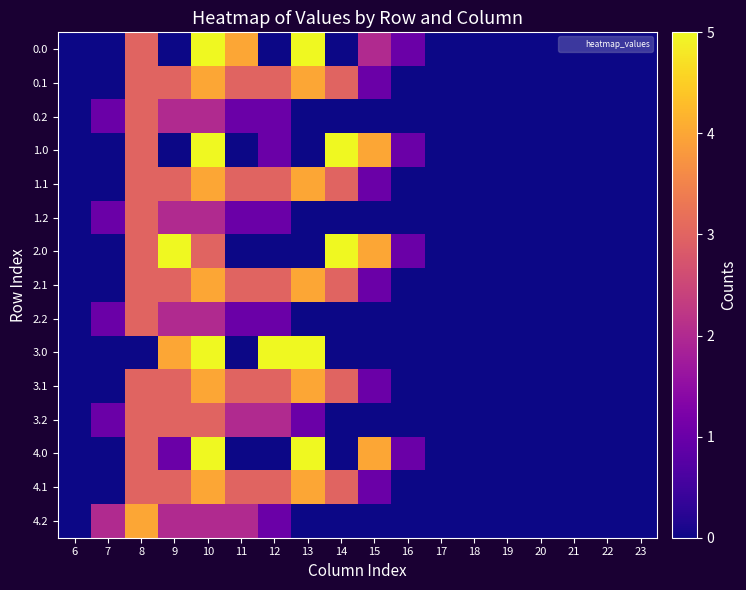

Reading left to right, transcribe all the data shown in this chart.

0.0: 6=0	7=0	8=3	9=0	10=6	11=4	12=0	13=6	14=0	15=2	16=1	17=0	18=0	19=0	20=0	21=0	22=0	23=0
0.1: 6=0	7=0	8=3	9=3	10=4	11=3	12=3	13=4	14=3	15=1	16=0	17=0	18=0	19=0	20=0	21=0	22=0	23=0
0.2: 6=0	7=1	8=3	9=2	10=2	11=1	12=1	13=0	14=0	15=0	16=0	17=0	18=0	19=0	20=0	21=0	22=0	23=0
1.0: 6=0	7=0	8=3	9=0	10=6	11=0	12=1	13=0	14=6	15=4	16=1	17=0	18=0	19=0	20=0	21=0	22=0	23=0
1.1: 6=0	7=0	8=3	9=3	10=4	11=3	12=3	13=4	14=3	15=1	16=0	17=0	18=0	19=0	20=0	21=0	22=0	23=0
1.2: 6=0	7=1	8=3	9=2	10=2	11=1	12=1	13=0	14=0	15=0	16=0	17=0	18=0	19=0	20=0	21=0	22=0	23=0
2.0: 6=0	7=0	8=3	9=5	10=3	11=0	12=0	13=0	14=6	15=4	16=1	17=0	18=0	19=0	20=0	21=0	22=0	23=0
2.1: 6=0	7=0	8=3	9=3	10=4	11=3	12=3	13=4	14=3	15=1	16=0	17=0	18=0	19=0	20=0	21=0	22=0	23=0
2.2: 6=0	7=1	8=3	9=2	10=2	11=1	12=1	13=0	14=0	15=0	16=0	17=0	18=0	19=0	20=0	21=0	22=0	23=0
3.0: 6=0	7=0	8=0	9=4	10=6	11=0	12=5	13=6	14=0	15=0	16=0	17=0	18=0	19=0	20=0	21=0	22=0	23=0
3.1: 6=0	7=0	8=3	9=3	10=4	11=3	12=3	13=4	14=3	15=1	16=0	17=0	18=0	19=0	20=0	21=0	22=0	23=0
3.2: 6=0	7=1	8=3	9=3	10=3	11=2	12=2	13=1	14=0	15=0	16=0	17=0	18=0	19=0	20=0	21=0	22=0	23=0
4.0: 6=0	7=0	8=3	9=1	10=6	11=0	12=0	13=6	14=0	15=4	16=1	17=0	18=0	19=0	20=0	21=0	22=0	23=0
4.1: 6=0	7=0	8=3	9=3	10=4	11=3	12=3	13=4	14=3	15=1	16=0	17=0	18=0	19=0	20=0	21=0	22=0	23=0
4.2: 6=0	7=2	8=4	9=2	10=2	11=2	12=1	13=0	14=0	15=0	16=0	17=0	18=0	19=0	20=0	21=0	22=0	23=0